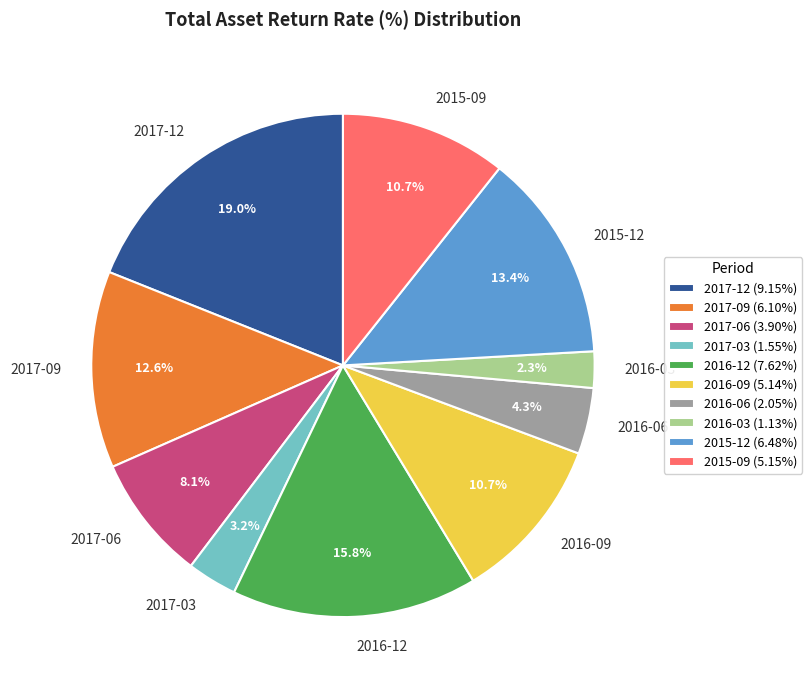

What percentage is NOT represented by 2015-12?

86.6%